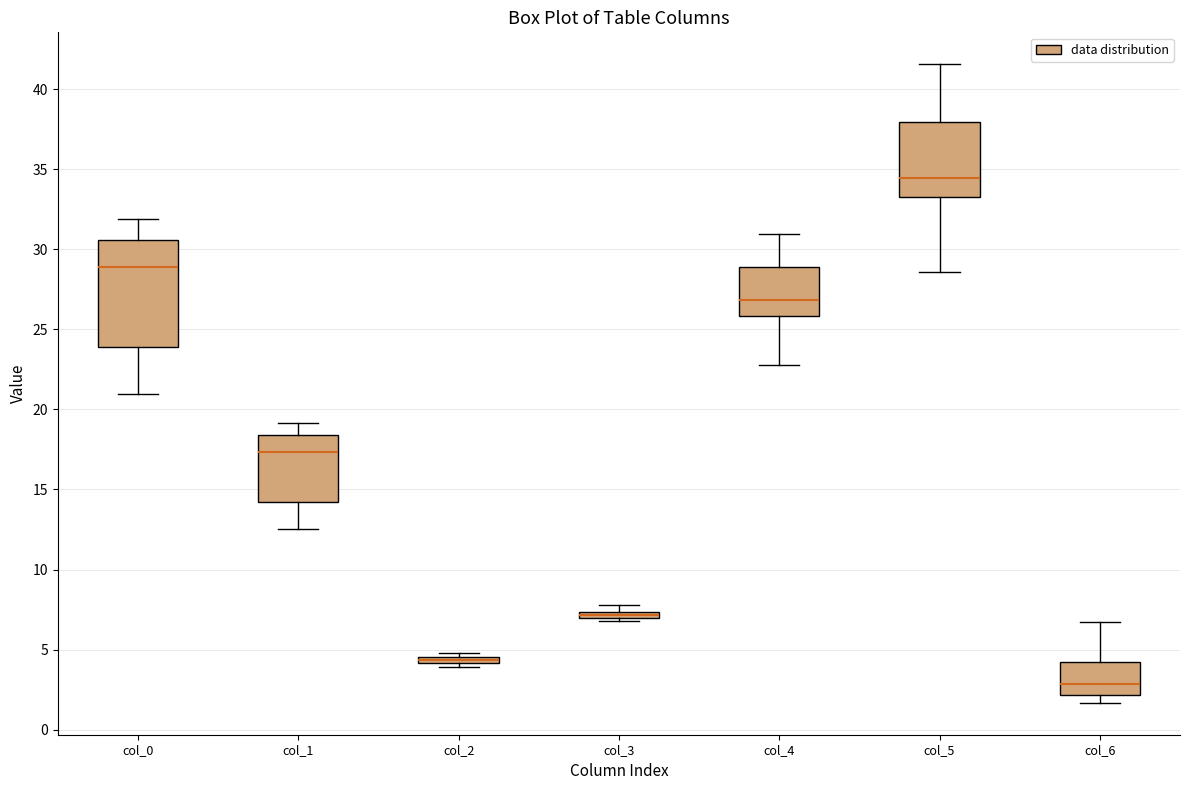

Comparing the boxes themselves (not the whiskers), which one is the tallest?

col_0